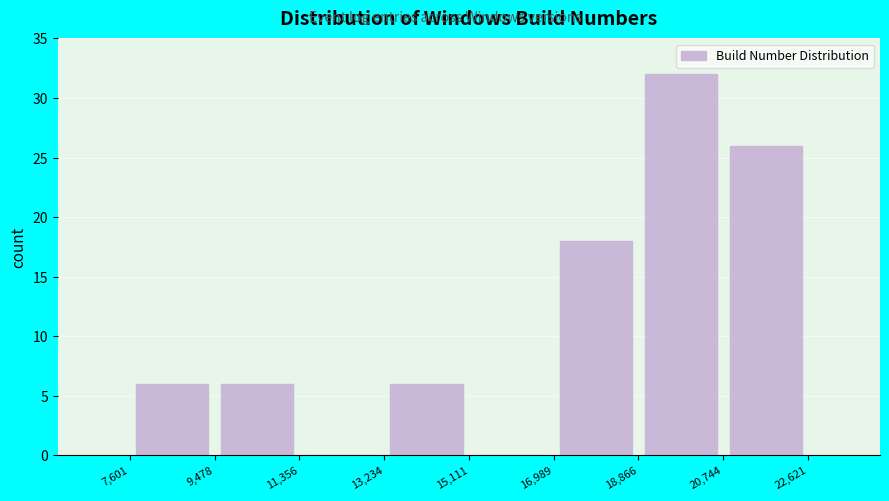

What is the height of the bar covering 20,744 to 22,621 on the x-axis? The values are not printed on the chart, so give them approximately, as read against the axis.

26